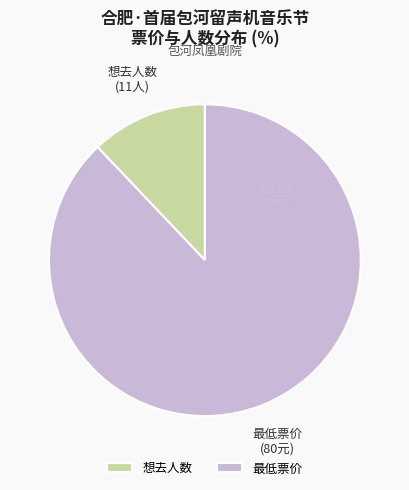

Approximately how many times larger is the value at 想去人数 compared to 最低票价?

0.1